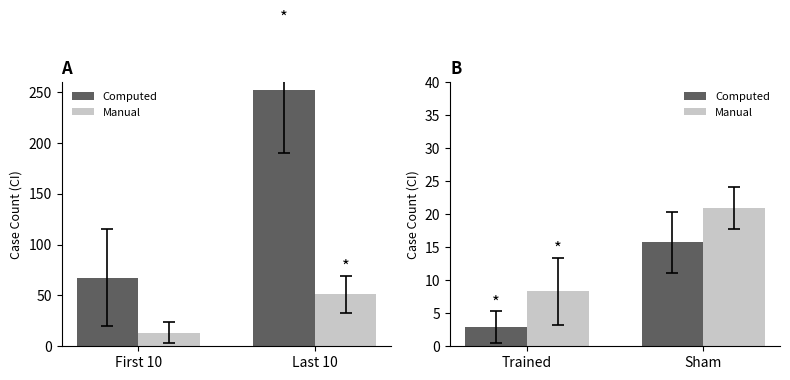

How many bars are there in each group?

2